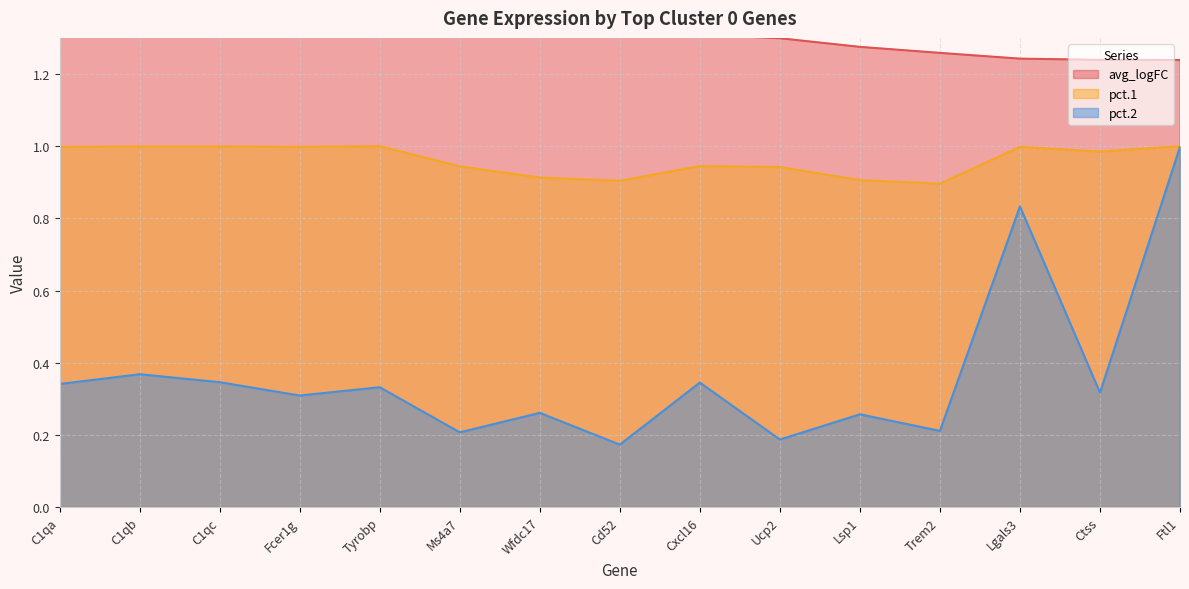

At how many categories does at least one series exceed 1?

15